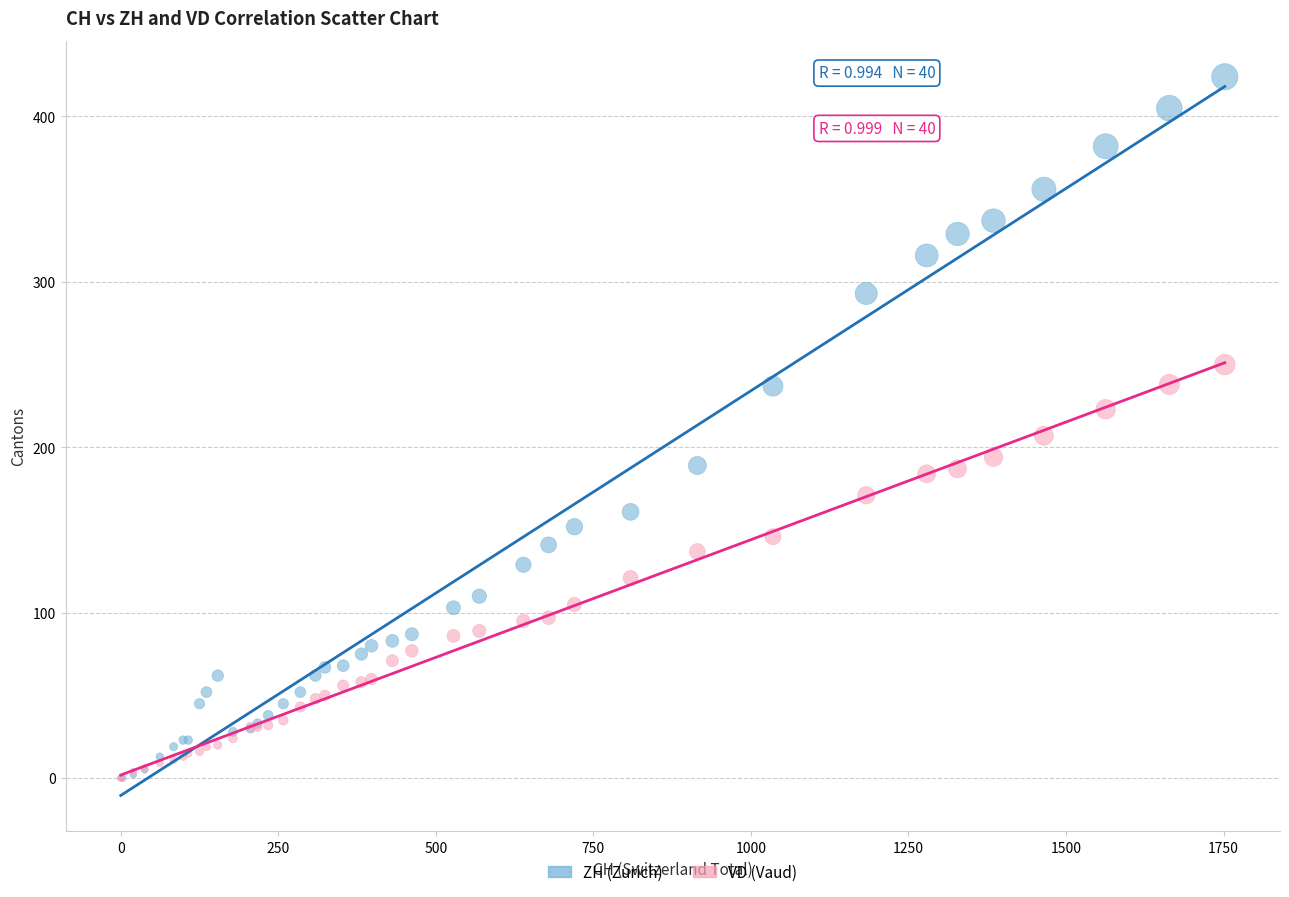

Which series reaches the maximum Y coordinate?

ZH (Zurich)